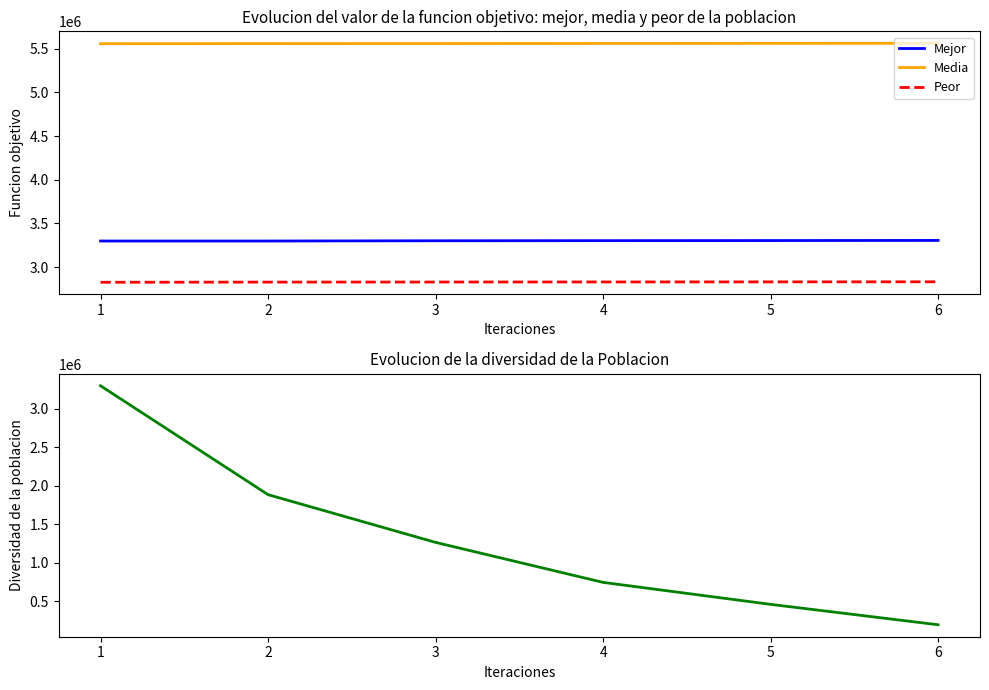

True or false: Media has a value of 5562868 at 6.

True